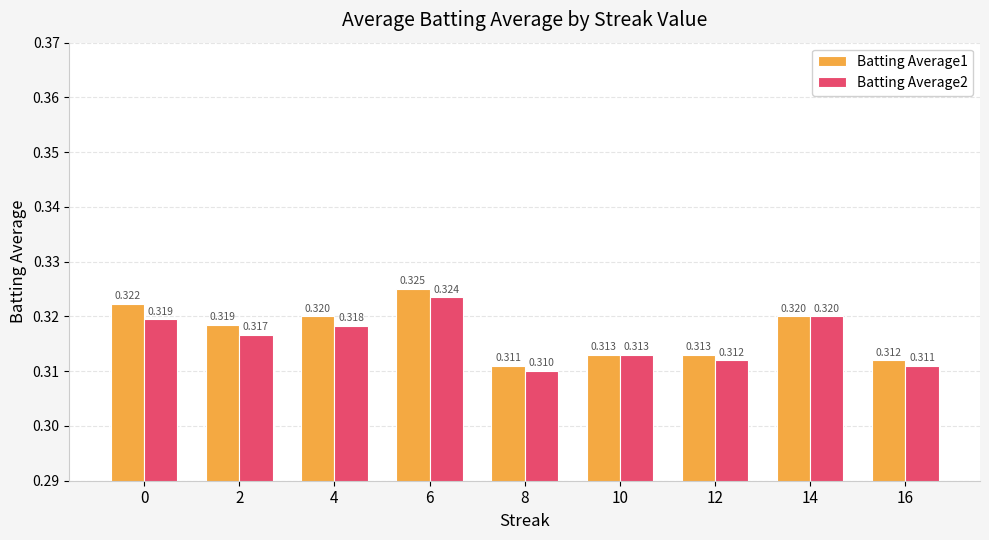

Is the value of Batting Average1 at 10 greater than the value of Batting Average2 at 0?

No